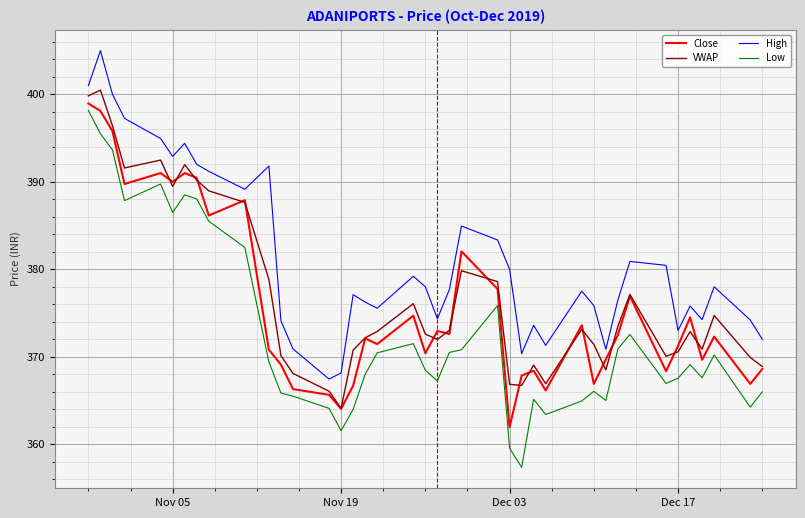

Which series has the largest total across all categories?

High